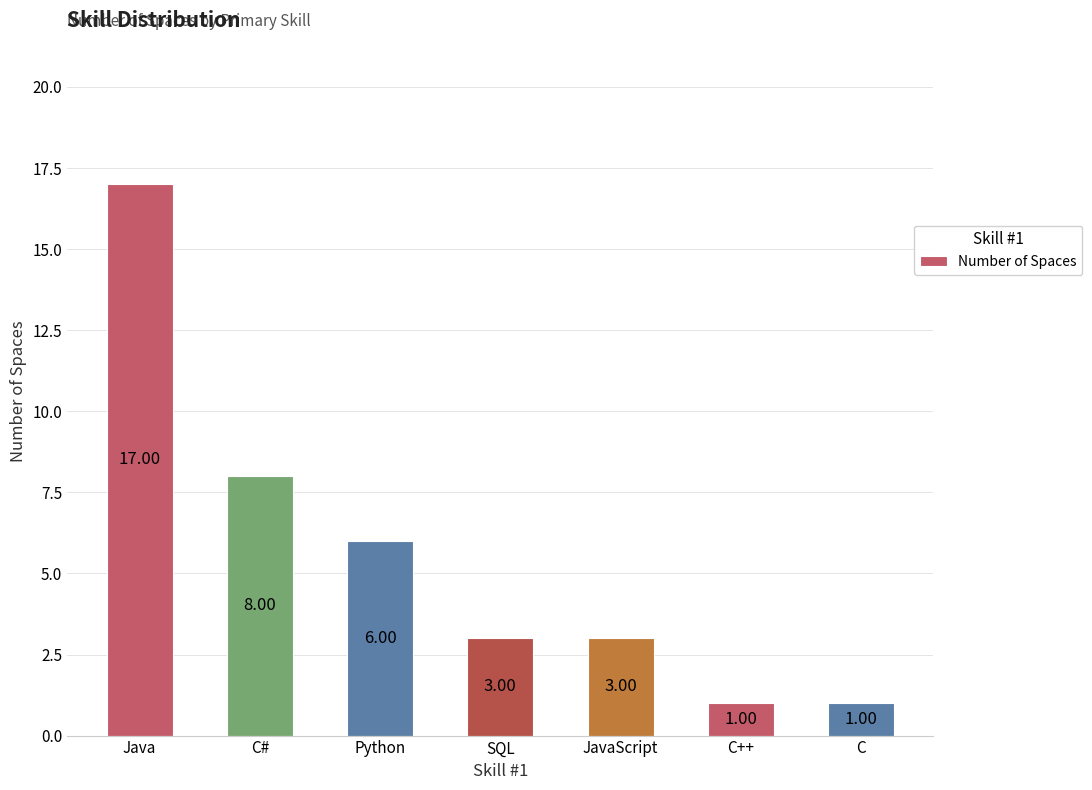

The value at C++ is 0. True or false?

False